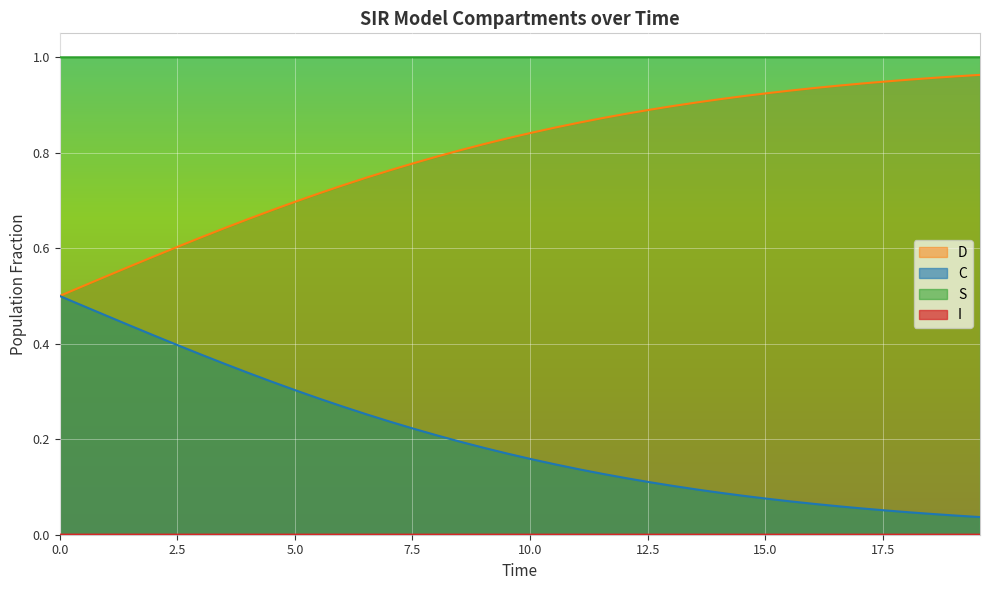

Does the chart display data point markers on the line(s)?

No